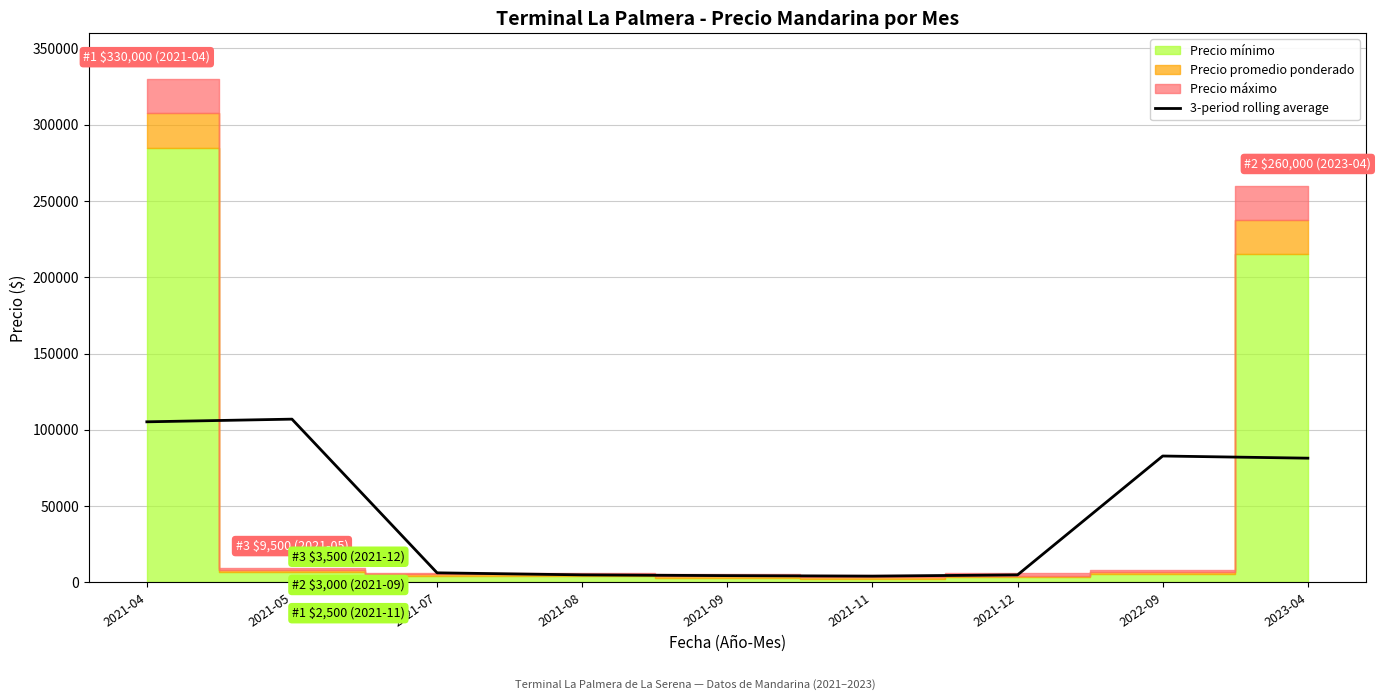

The chart shows a value of 82833.3 at 2022-09. True or false?

True